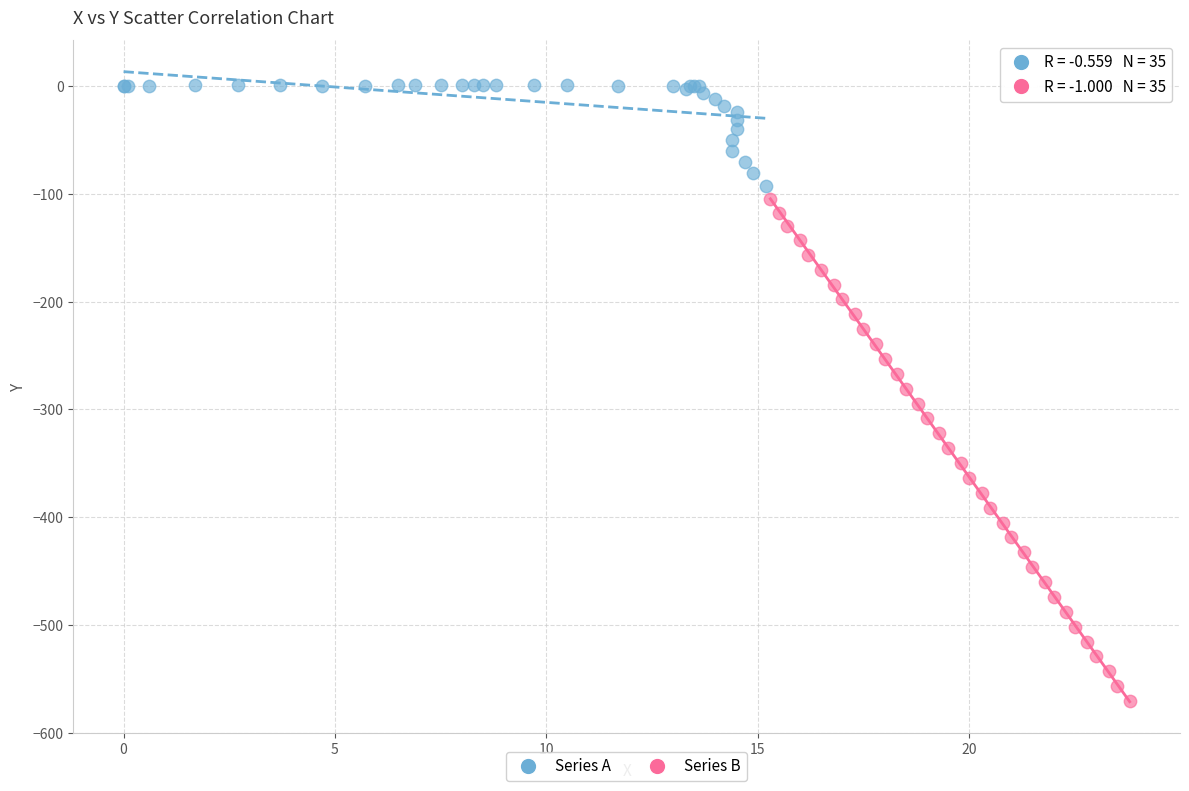

Which series contains the lowest Y value?

Series B